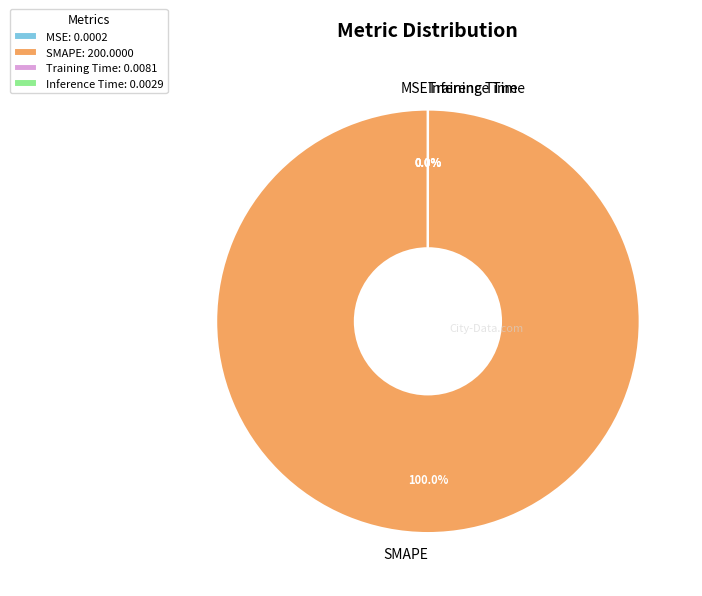

Is it true that Inference Time is 8% of the pie?

False